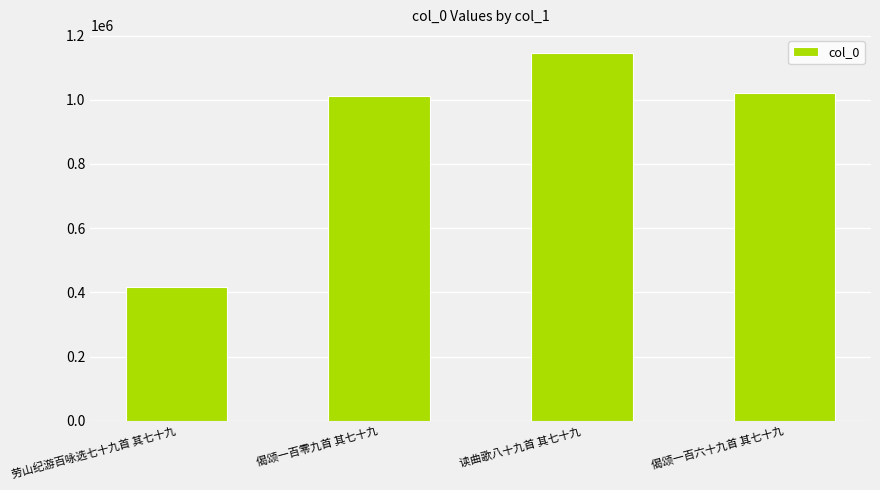

What is the label of the 2nd bar from the left?

偈颂一百零九首 其七十九